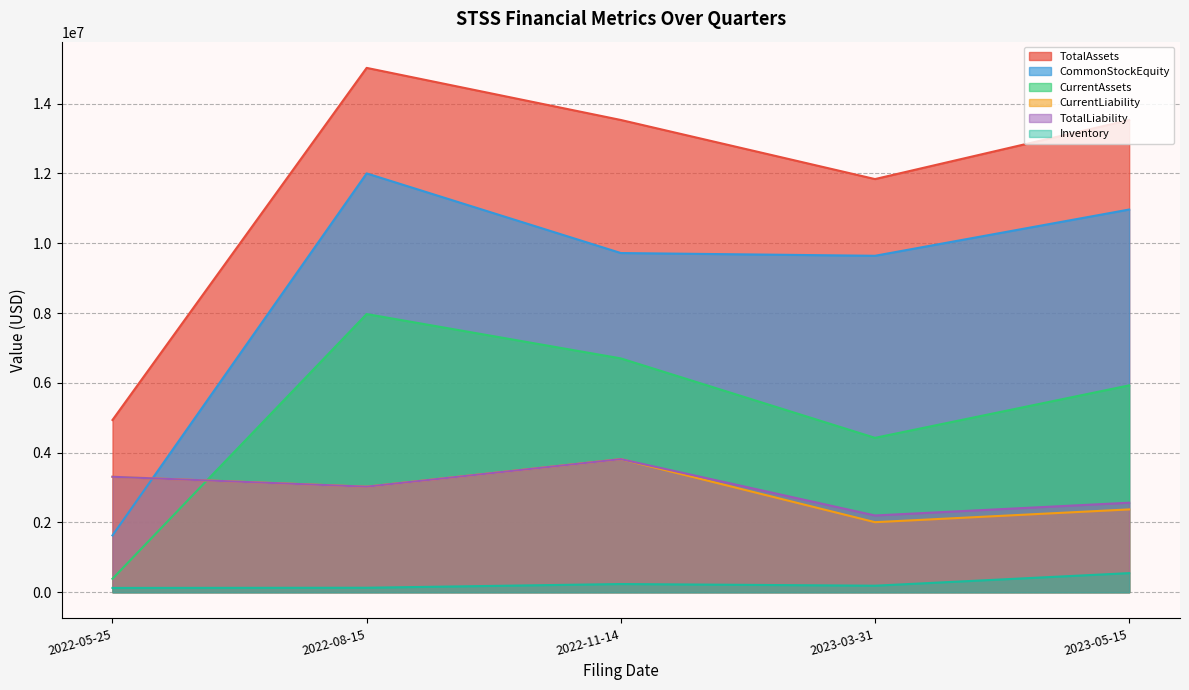

Reading left to right, extract all data points from this chart.

TotalAssets: 2023-05-15=13531086	2023-03-31=11839656	2022-11-14=13533212	2022-08-15=15026122	2022-05-25=4935262
CommonStockEquity: 2023-05-15=10966772	2023-03-31=9641134	2022-11-14=9719850	2022-08-15=12002004	2022-05-25=1627436
CurrentAssets: 2023-05-15=5927388	2023-03-31=4423450	2022-11-14=6700021	2022-08-15=7971159	2022-05-25=384604
CurrentLiability: 2023-05-15=2372314	2023-03-31=2006522	2022-11-14=3813362	2022-08-15=3024118	2022-05-25=3307826
TotalLiability: 2023-05-15=2564314	2023-03-31=2198522	2022-11-14=3813362	2022-08-15=3024118	2022-05-25=3307826
Inventory: 2023-05-15=546720	2023-03-31=185804	2022-11-14=233742	2022-08-15=127441	2022-05-25=121994